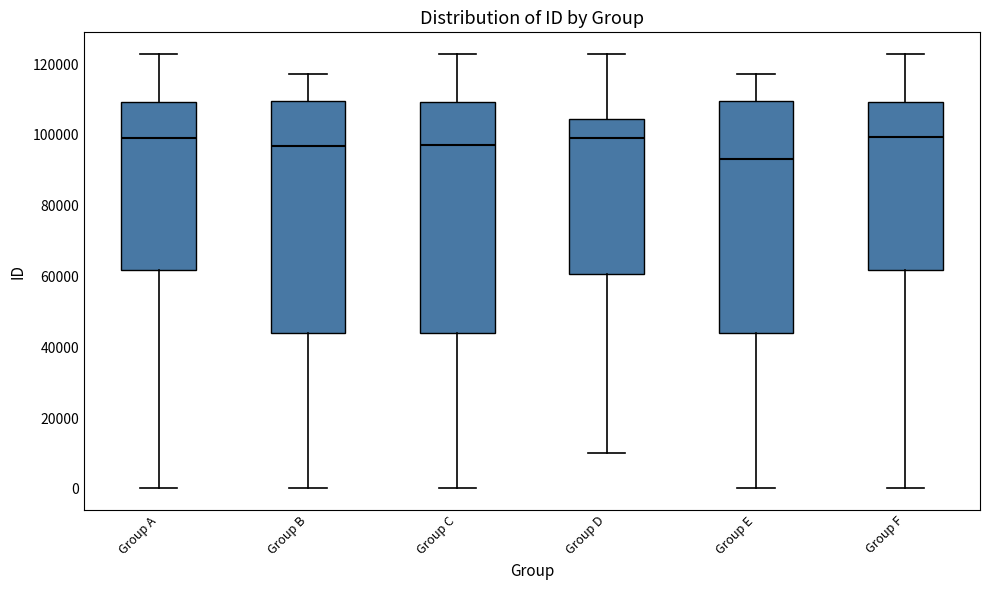

Reading left to right, transcribe this box plot: for each box, give where its median line is, the range the box spans, and where its two whiskers end, as read against the y-axis. The values are not printed on the chart, so give them approximately, as read against the axis.

Group A: median 100000, box 62000 to 110000, whiskers 0 to 122000
Group B: median 96000, box 44000 to 110000, whiskers 0 to 118000
Group C: median 98000, box 44000 to 110000, whiskers 0 to 122000
Group D: median 98000, box 60000 to 104000, whiskers 10000 to 122000
Group E: median 94000, box 44000 to 110000, whiskers 0 to 118000
Group F: median 100000, box 62000 to 110000, whiskers 0 to 122000